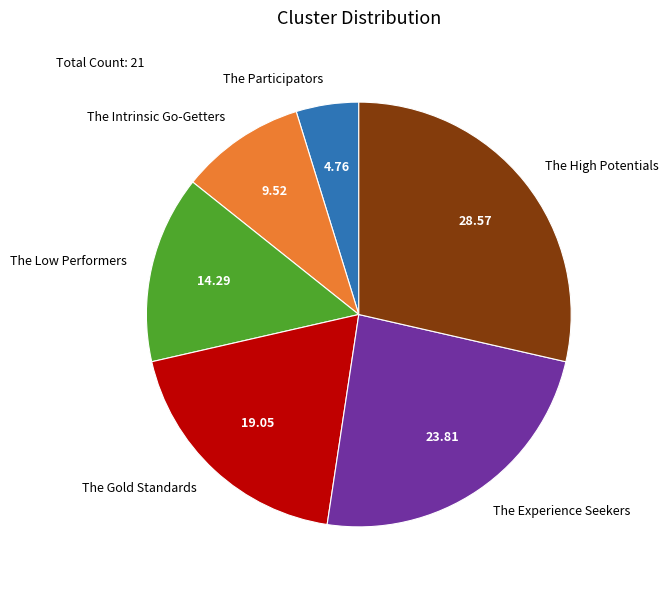

Rank the categories by value from highest to lowest.

The High Potentials, The Experience Seekers, The Gold Standards, The Low Performers, The Intrinsic Go-Getters, The Participators